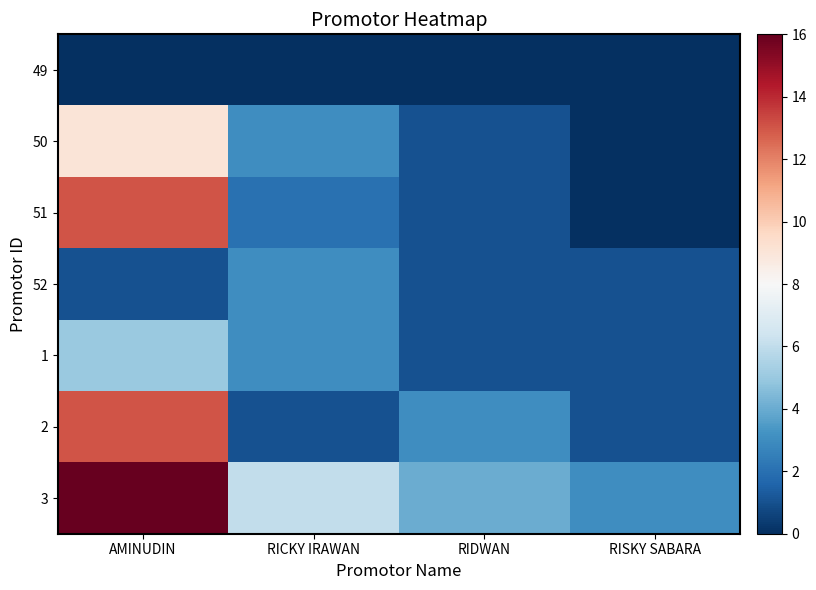

Rank the series by their maximum value, from lowest to highest.

49, 52, 1, 50, 51, 2, 3